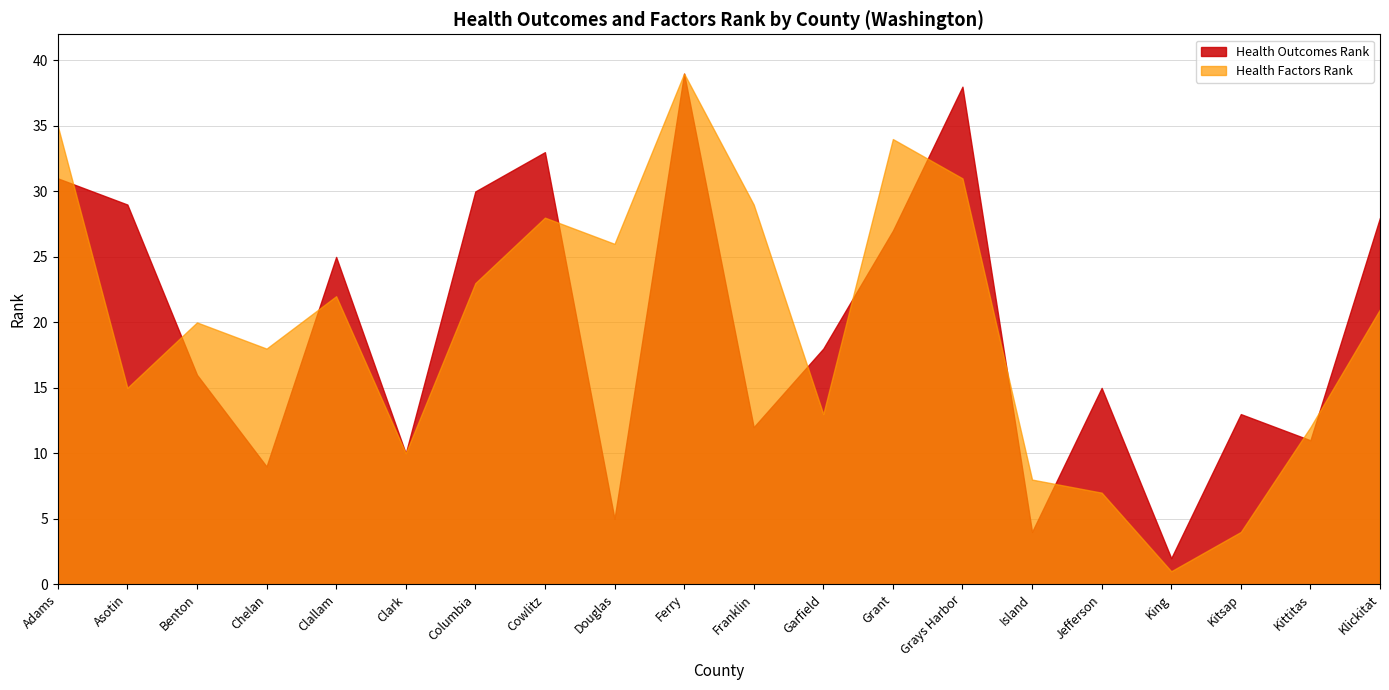

How many interior local valleys does the Health Outcomes Rank series have?

7